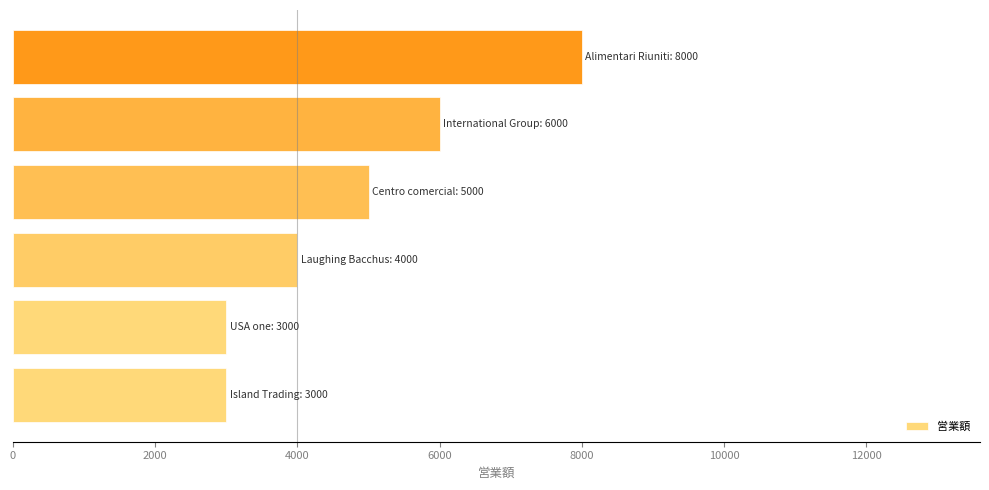

What is the smallest value displayed?

3000